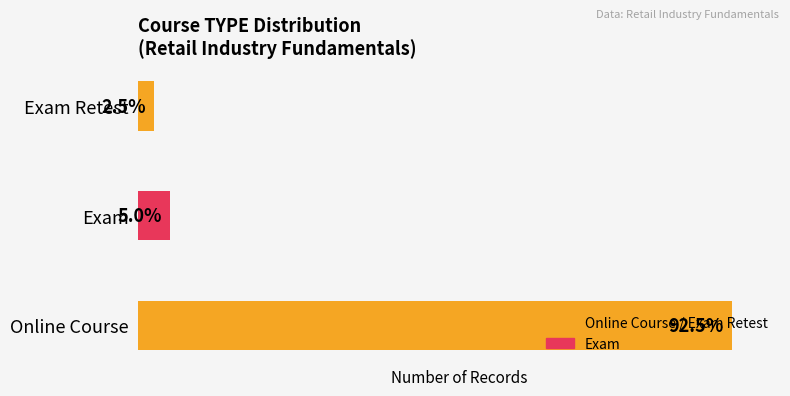

What is the sum of all values?

40